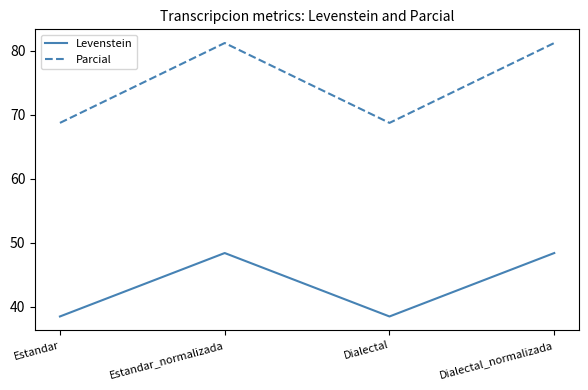

The value of Parcial at Estandar_normalizada is 25.0. True or false?

False